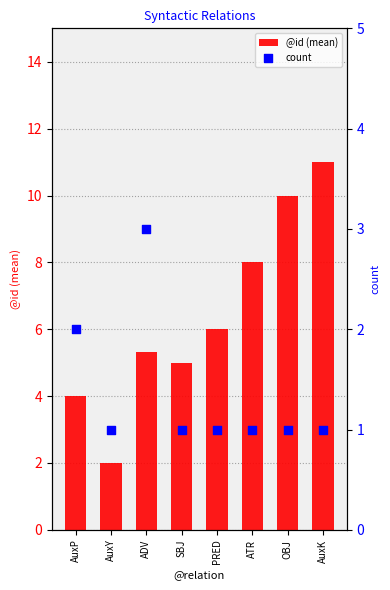

What are all the series names shown in the legend?

@id (mean), count